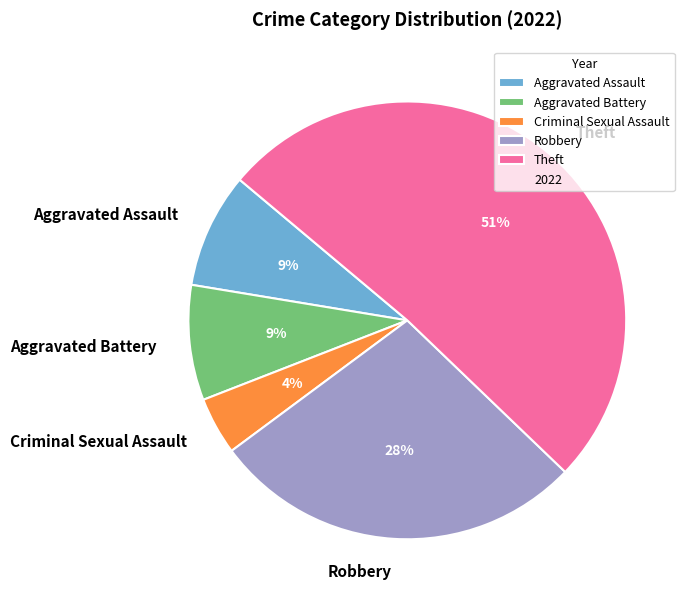

What percentage is the Robbery slice, to the nearest percent?

28%